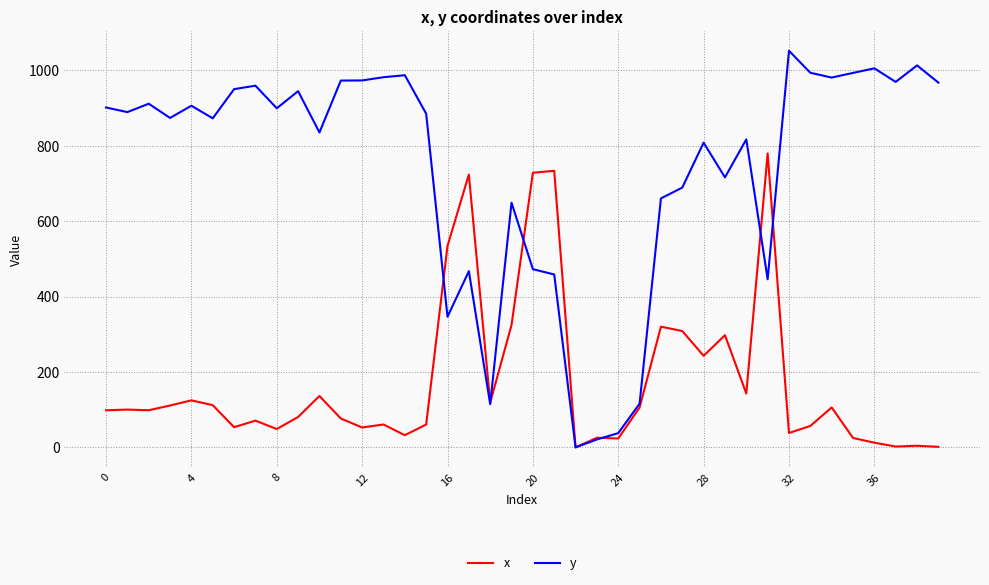

List the series in order of their peak value, highest first.

y, x